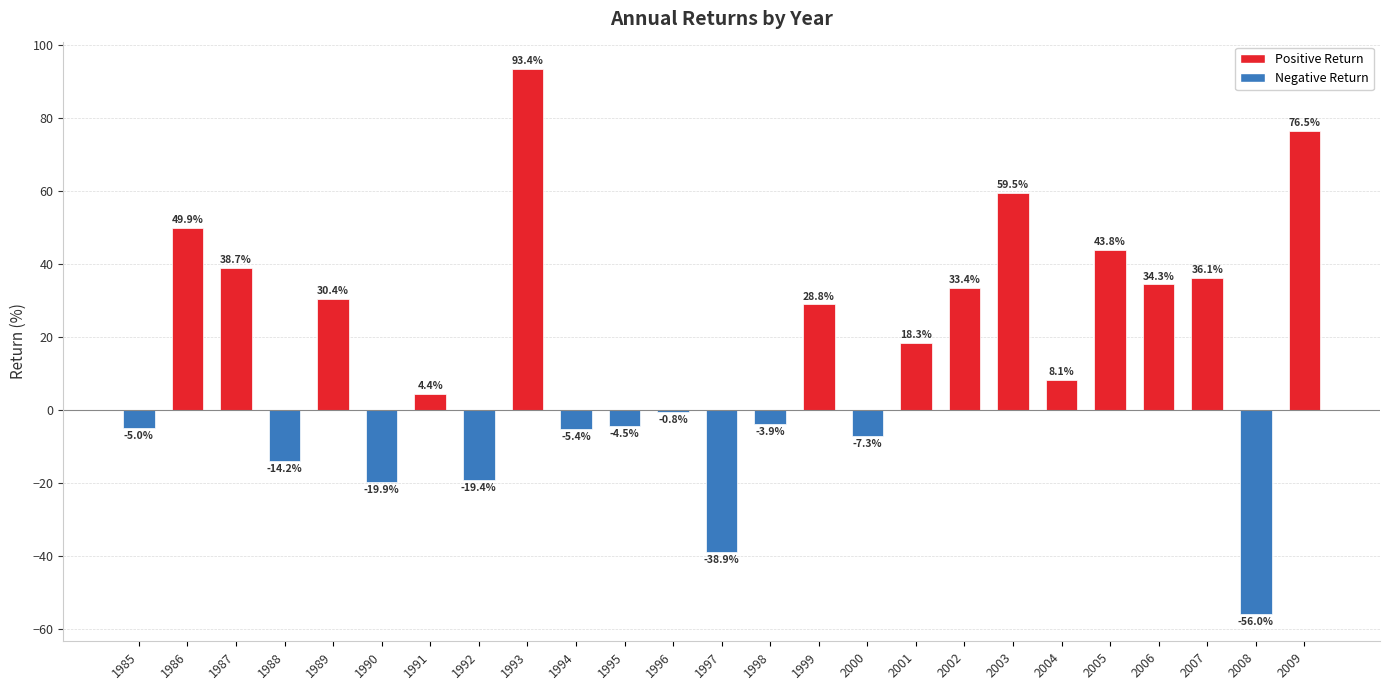

What is the minimum value shown in the chart?

-56.0